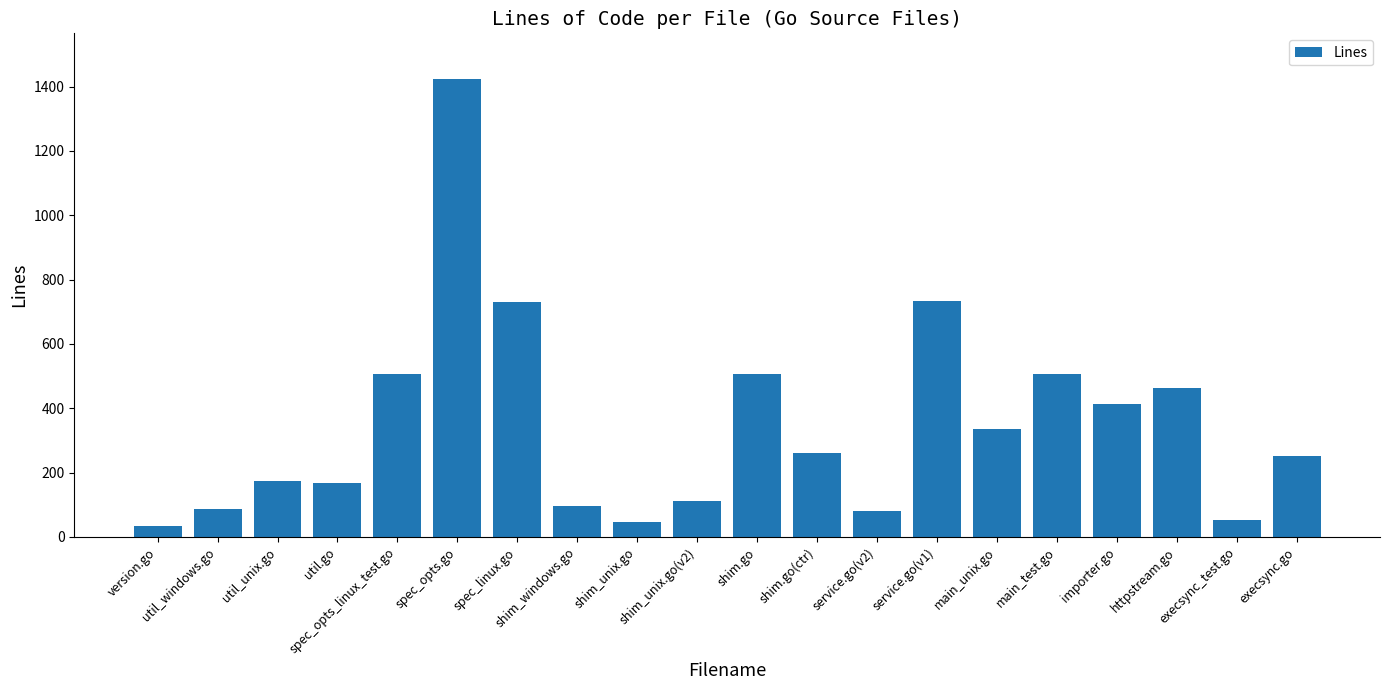

What is the ratio of the value at main_unix.go to the value at service.go(v2)?

4.2